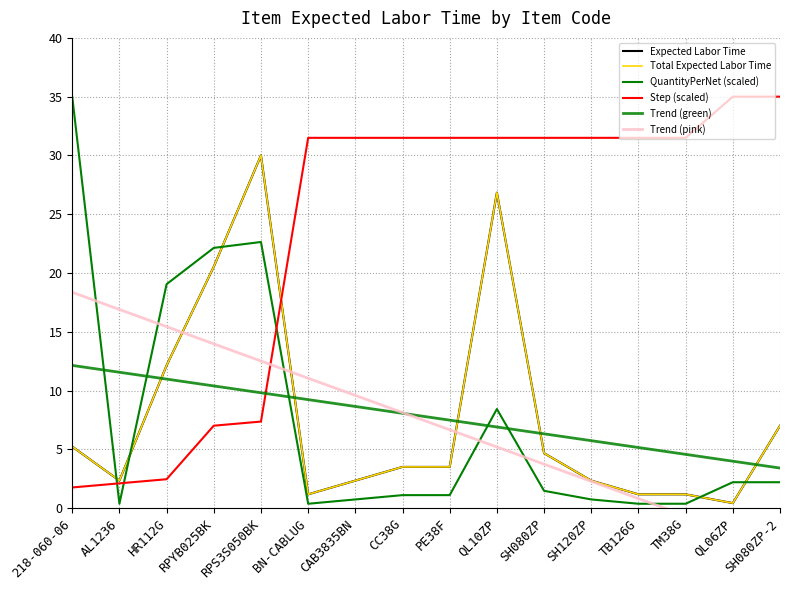

Which category has the lowest value across all series?

SH080ZP-2